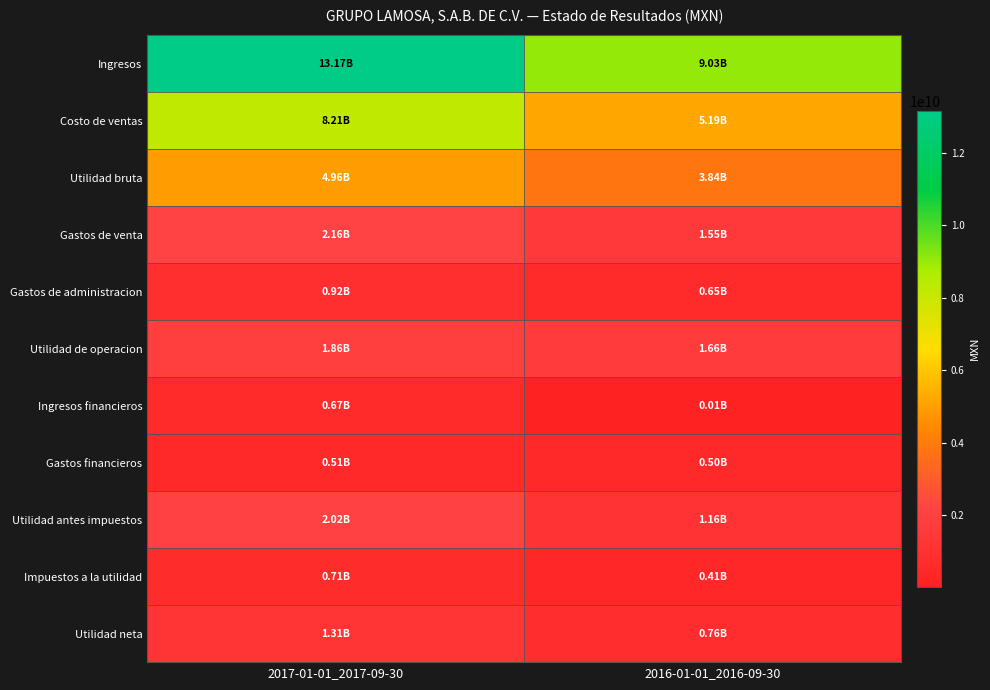

What is the greatest value displayed?

13168853000